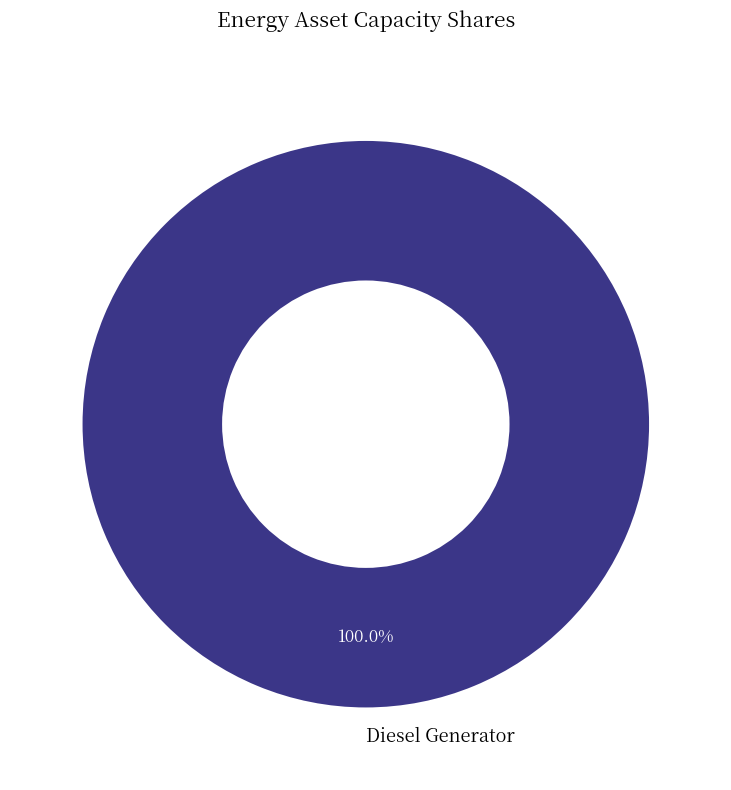

Rank the categories by value from highest to lowest.

Diesel Generator